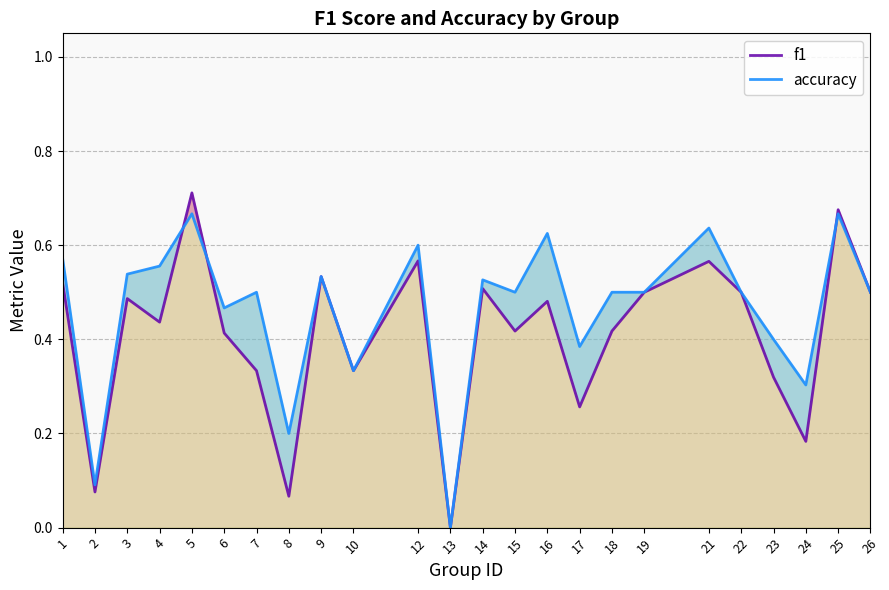

What is the maximum value for f1?

0.7